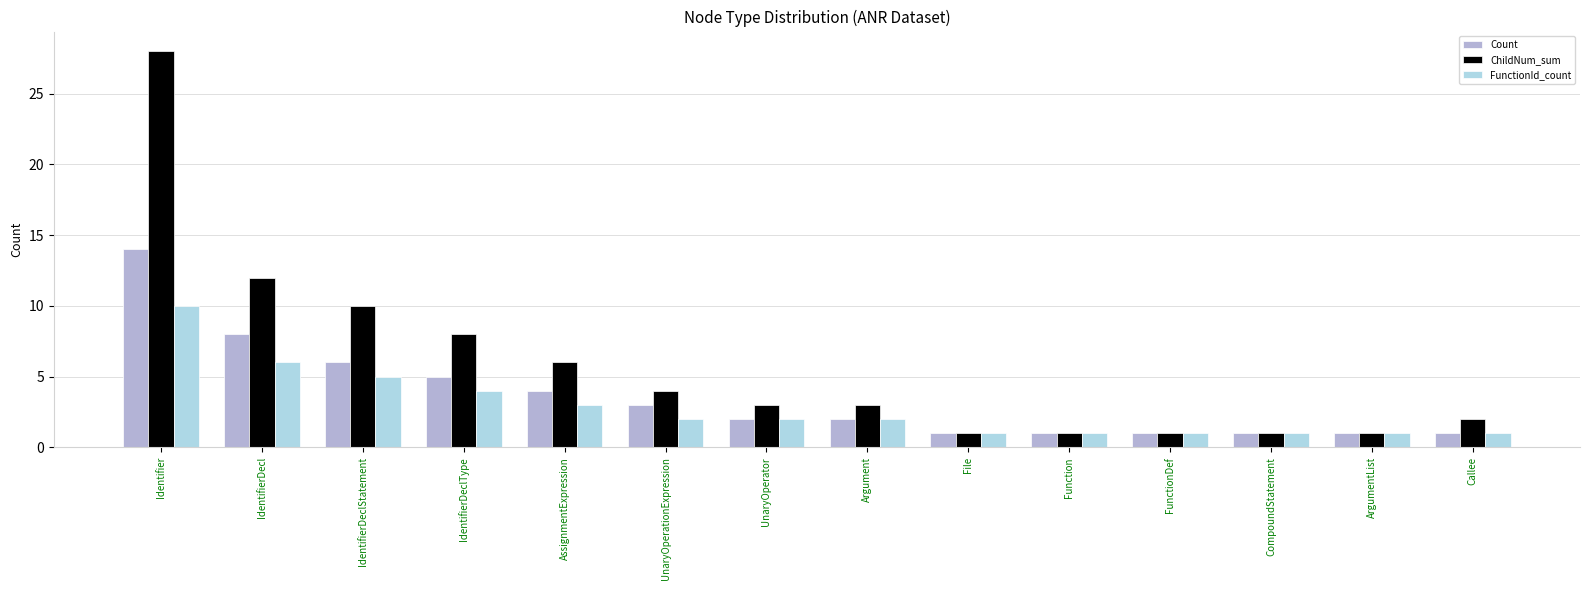

Does the chart contain stacked bars?

No